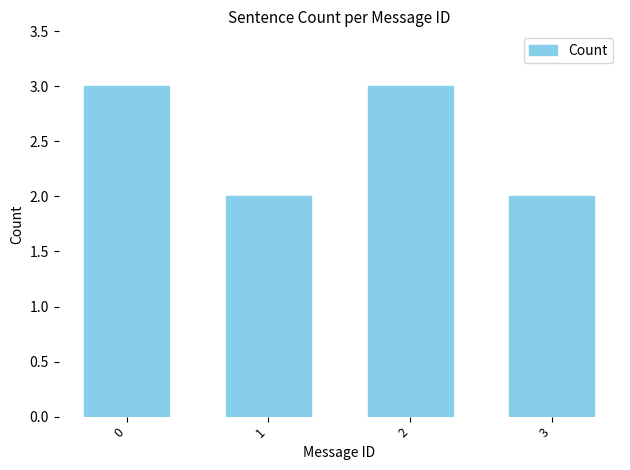

What is the smallest value displayed?

2